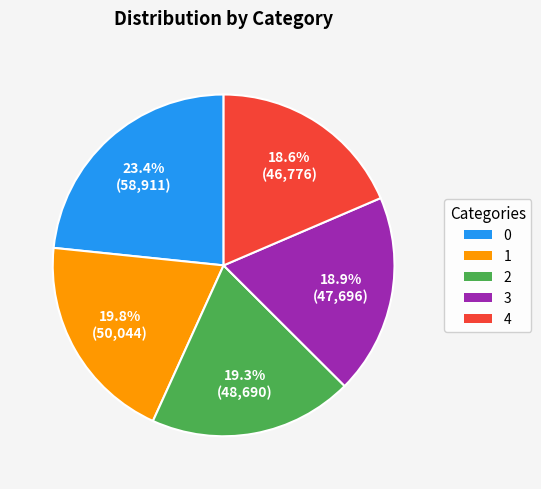

Is there any slice that represents more than half of the pie?

No